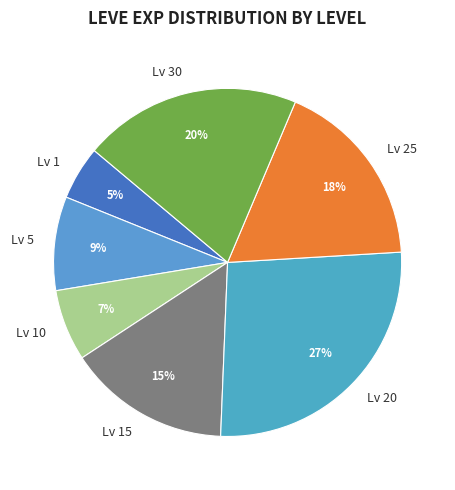

Rank the categories by value from highest to lowest.

Lv 20, Lv 30, Lv 25, Lv 15, Lv 5, Lv 10, Lv 1